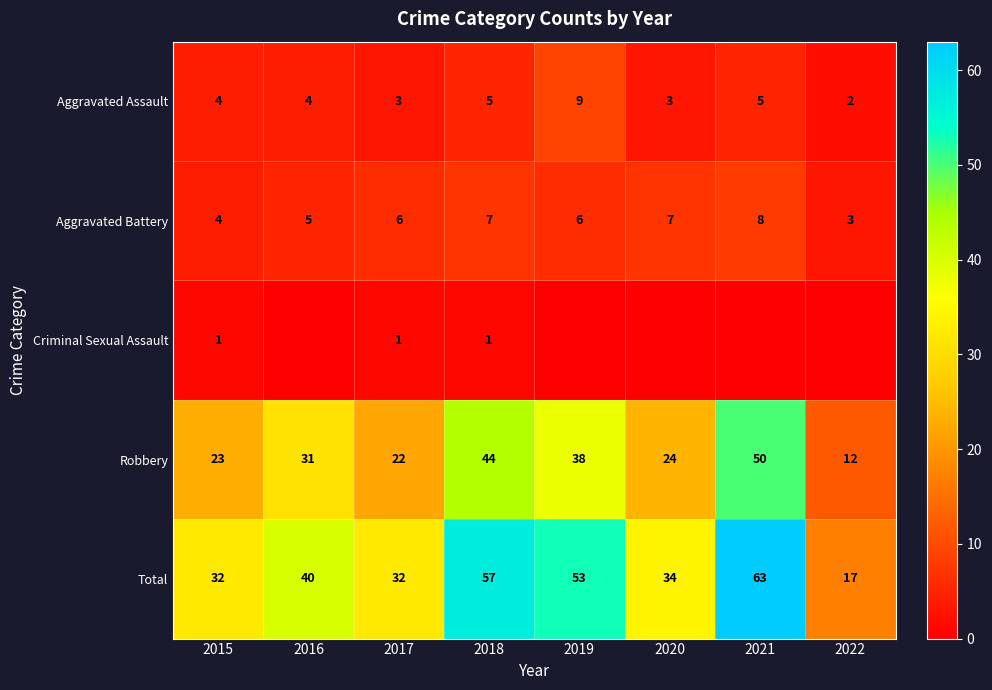

What is the difference between the maximum and second lowest values in the Total series?

31